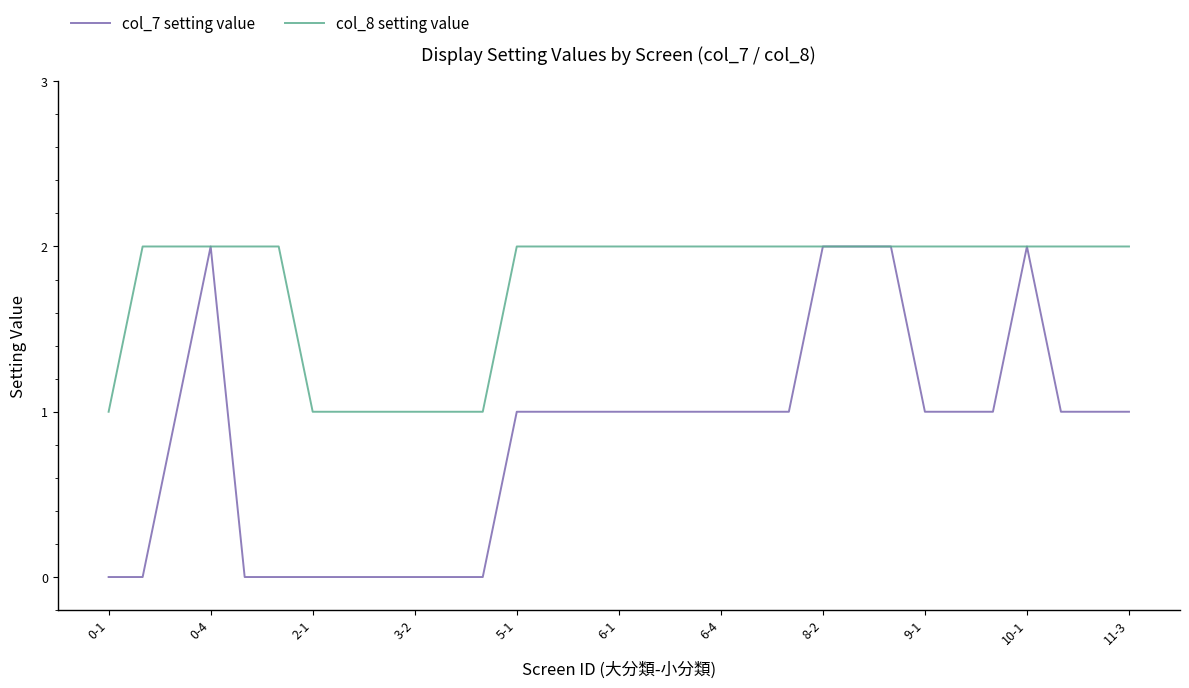

Rank the series by their average value, from lowest to highest.

col_7 setting value, col_8 setting value